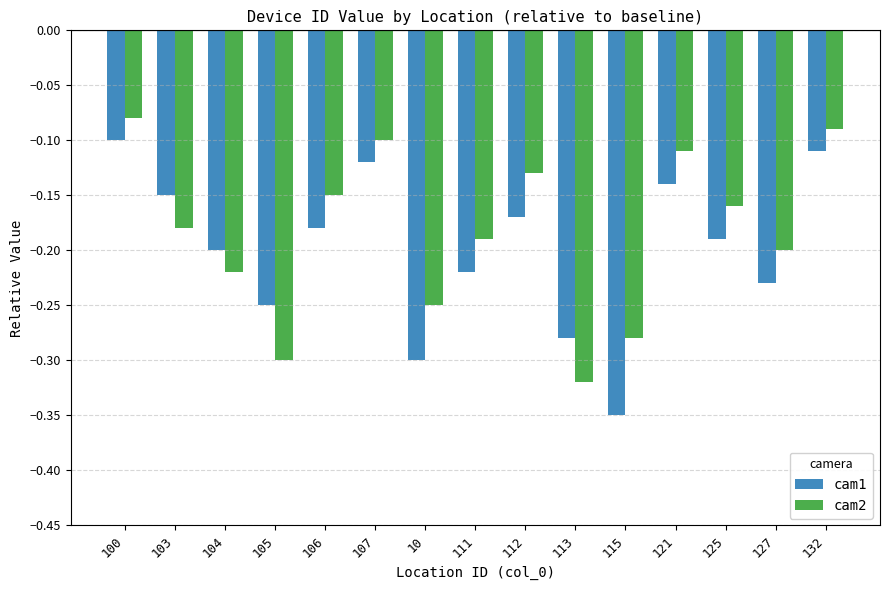

At which label does cam2 reach its peak?

100